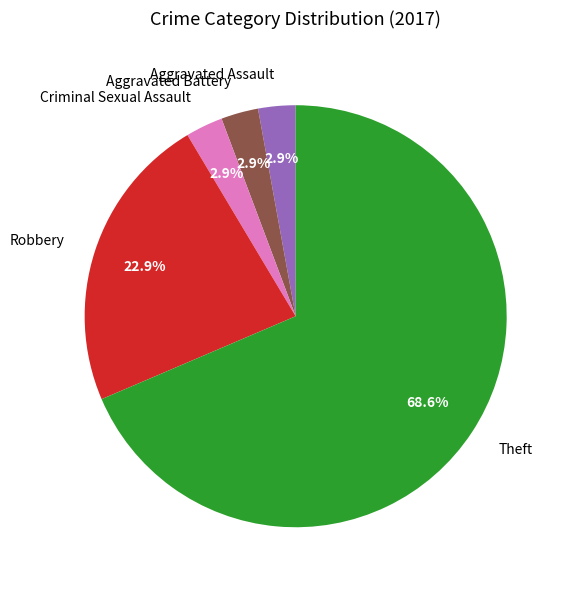

Which slice represents more than half of the pie?

Theft